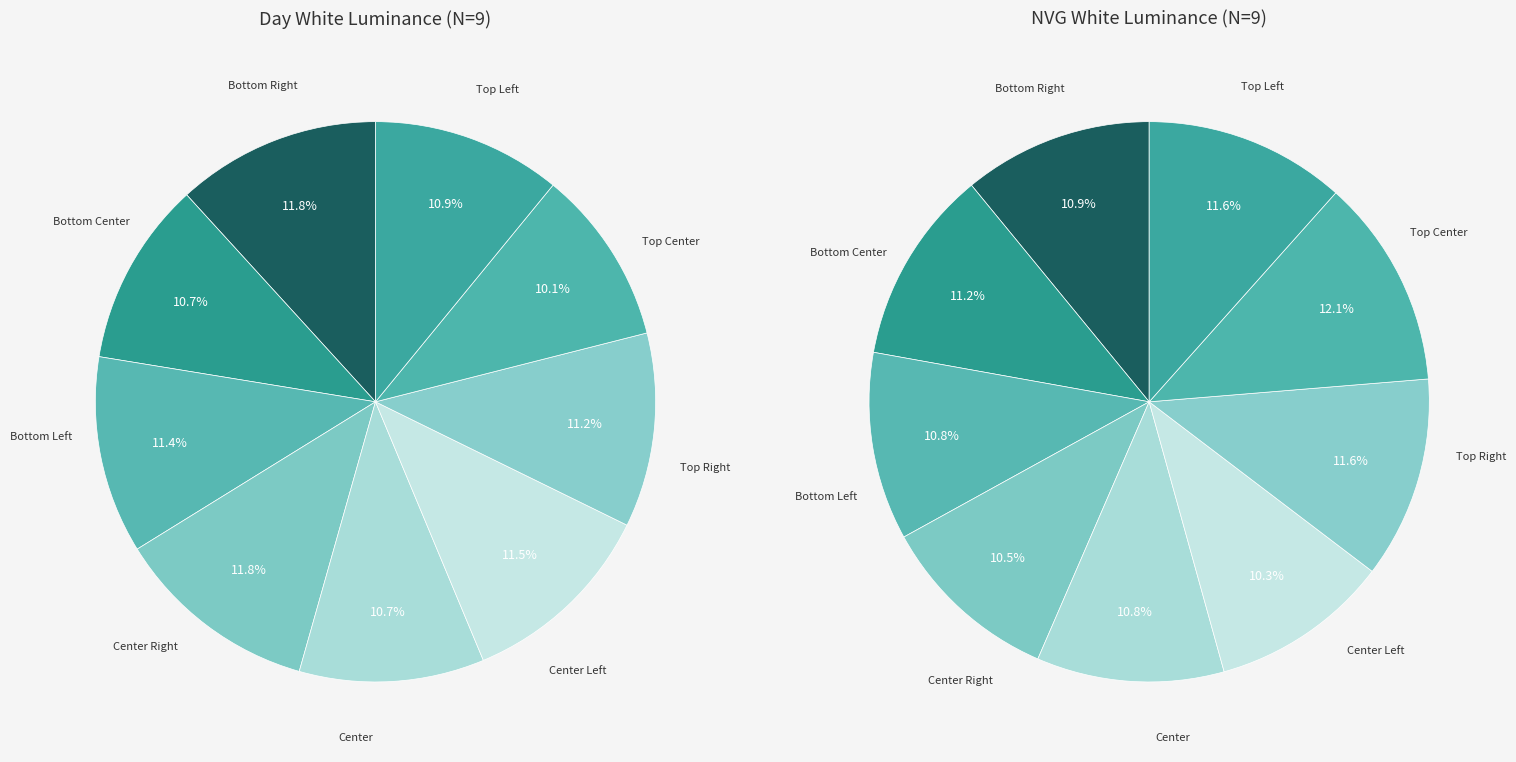

Count the number of slices in the pie.

9